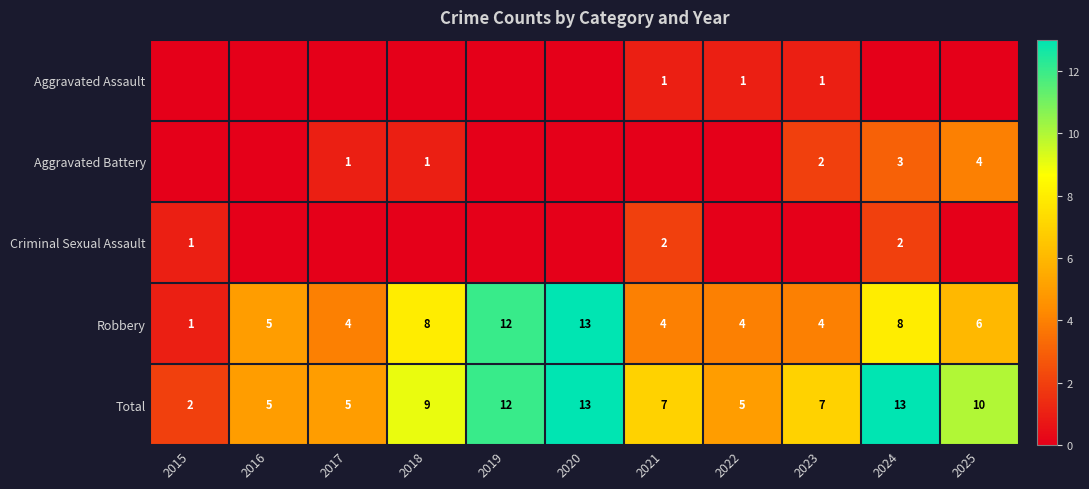

At which category does the chart reach its peak across all series?

2020